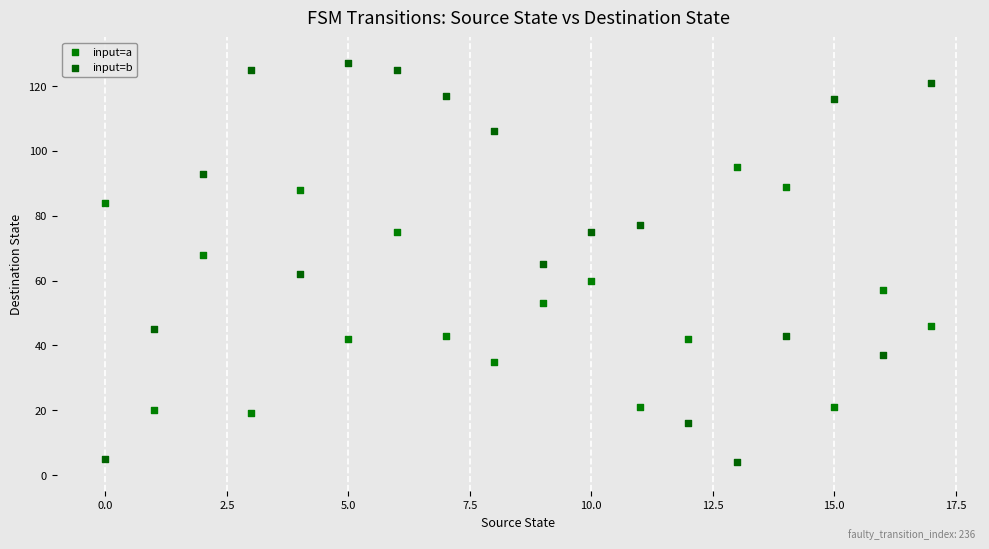

Which series contains the lowest Y value?

input=b